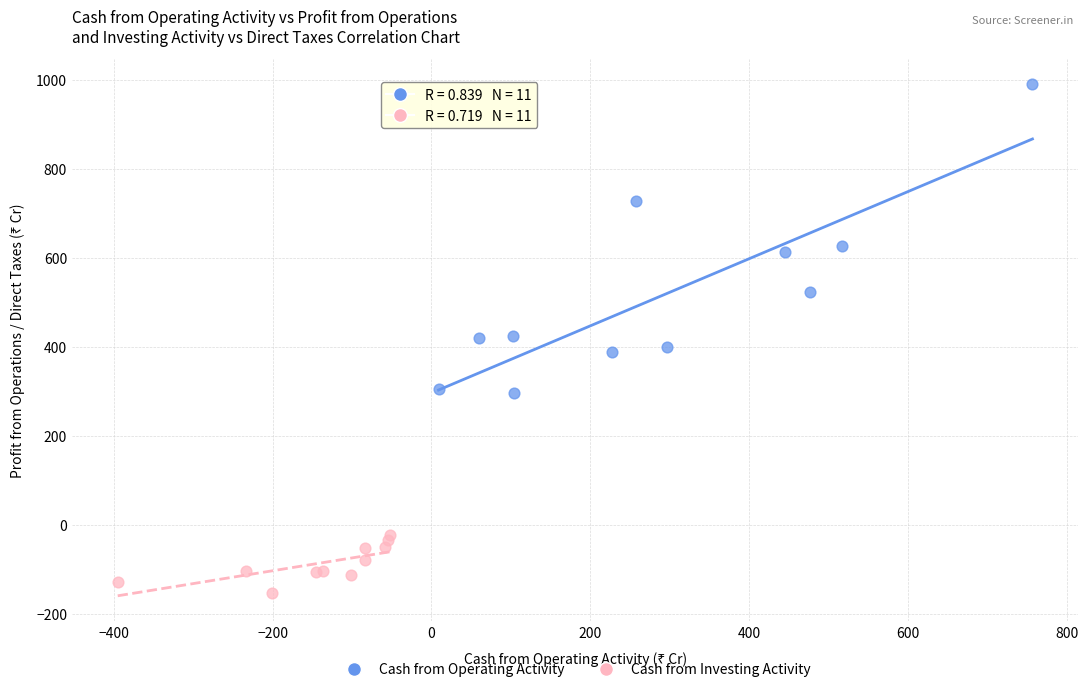

What are all the series names shown in the legend?

Cash from Operating Activity, Cash from Investing Activity